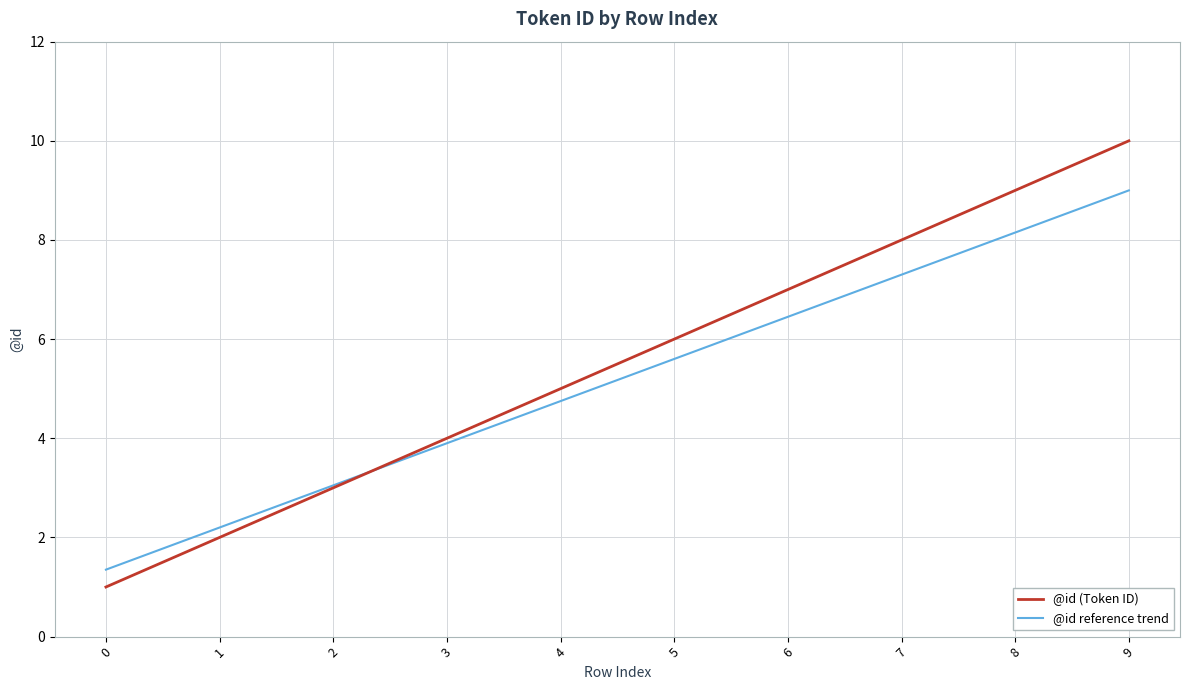

At which category is the sum across all series the highest?

9